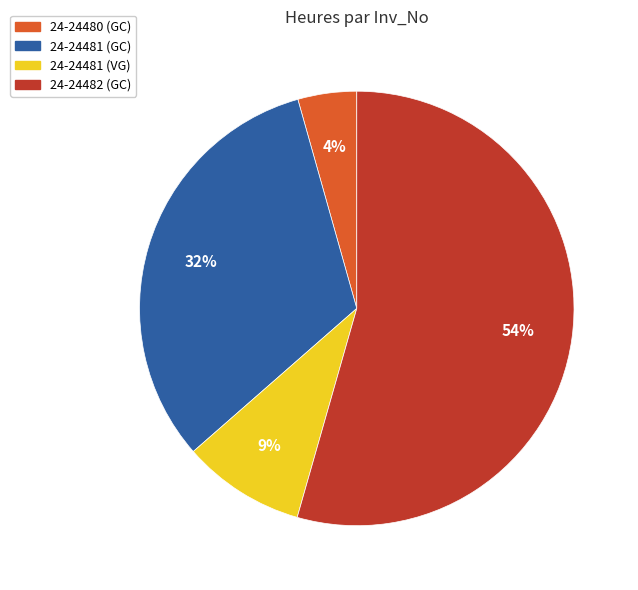

Is the sum of 24-24482 (GC) and 24-24480 (GC) greater than half?

Yes